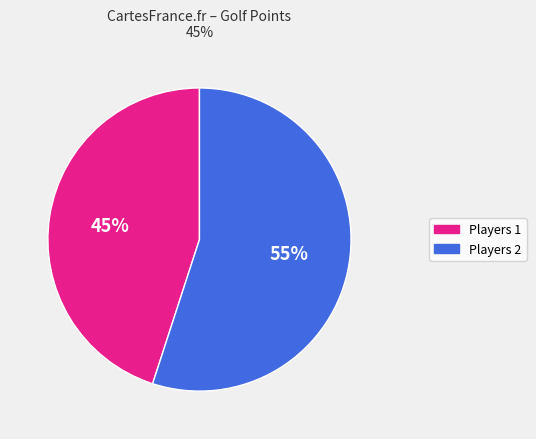

To the nearest percent, what is the average slice percentage?

50%